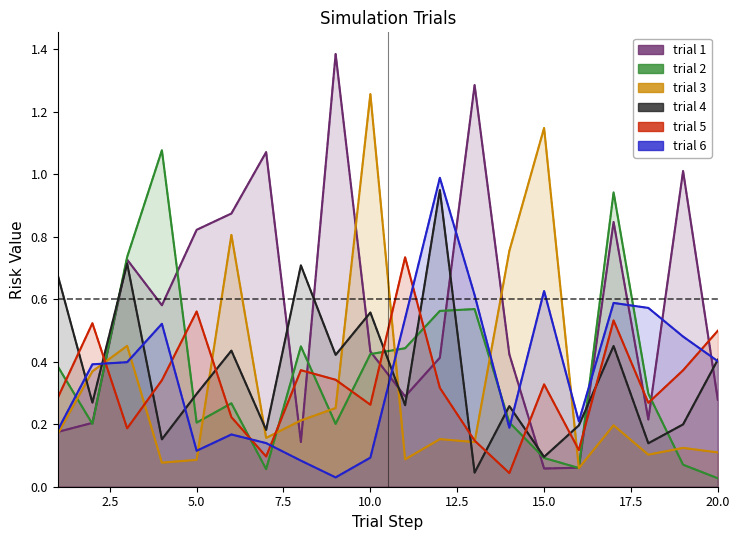

Is it true that trial 1 equals 0.3 at 20?

True